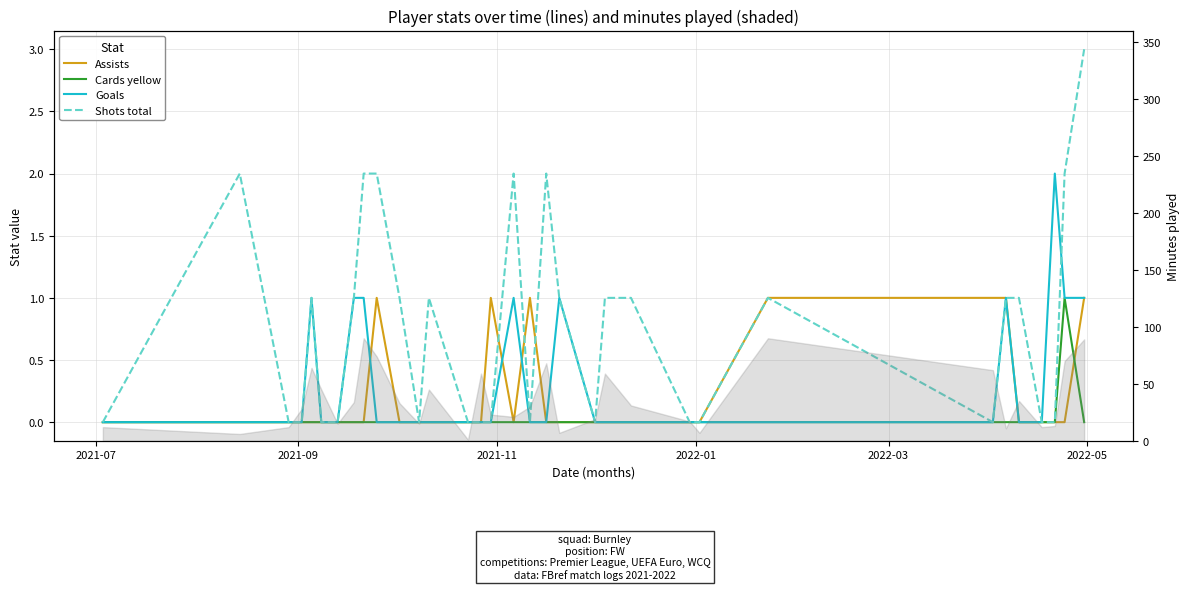

What is the label of the 31st point from the right?

2021-11